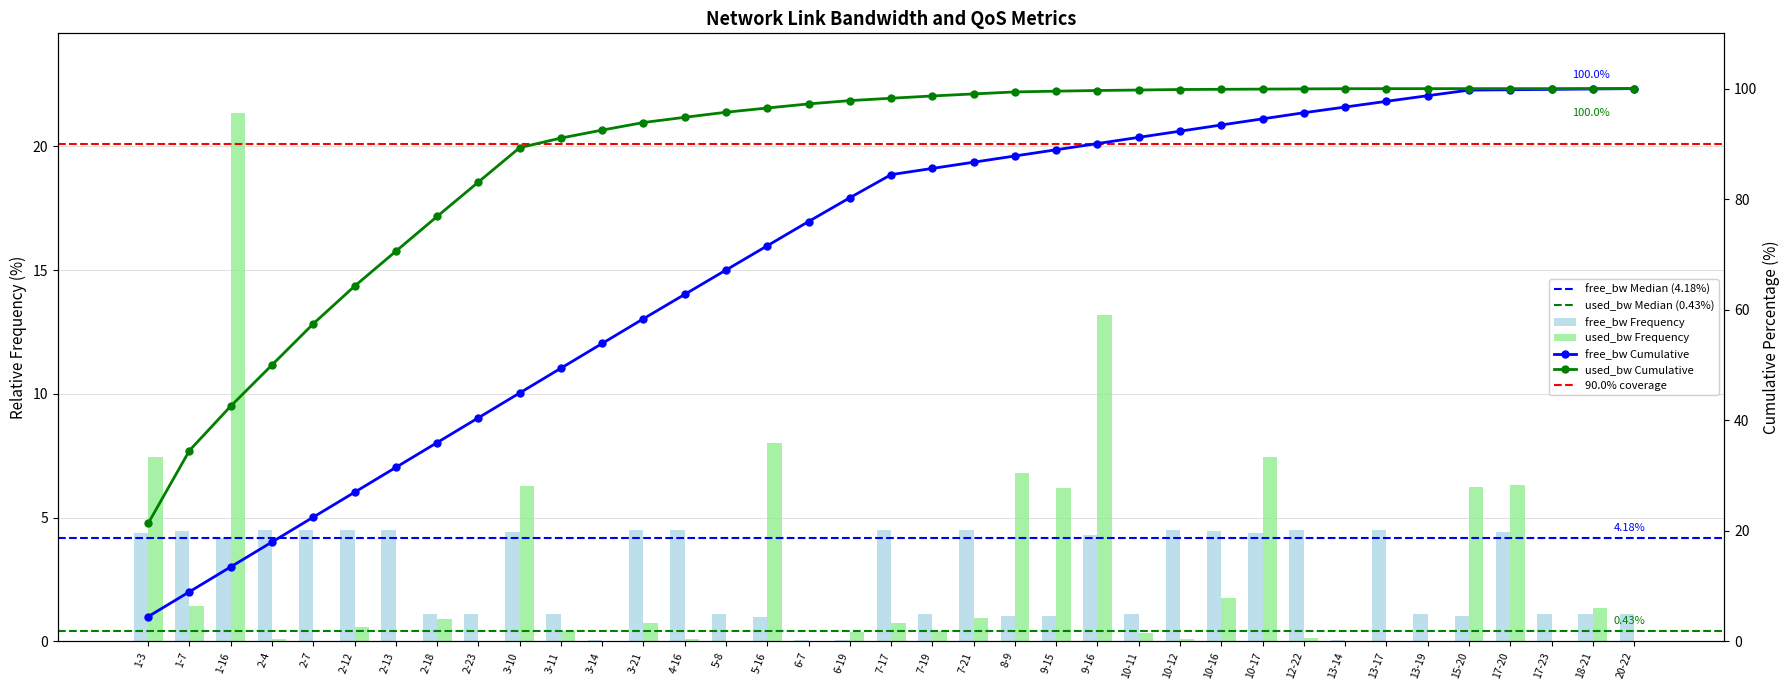

At which category is the sum across all series the highest?

1-16